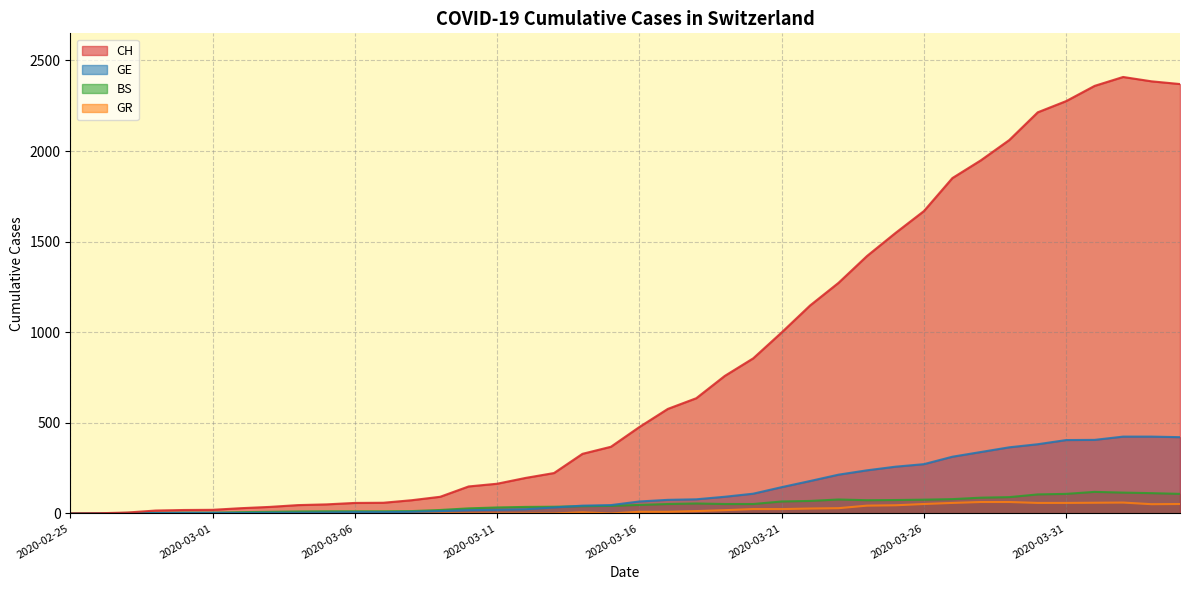

The BS series shows 74 at 2020-03-25. True or false?

True